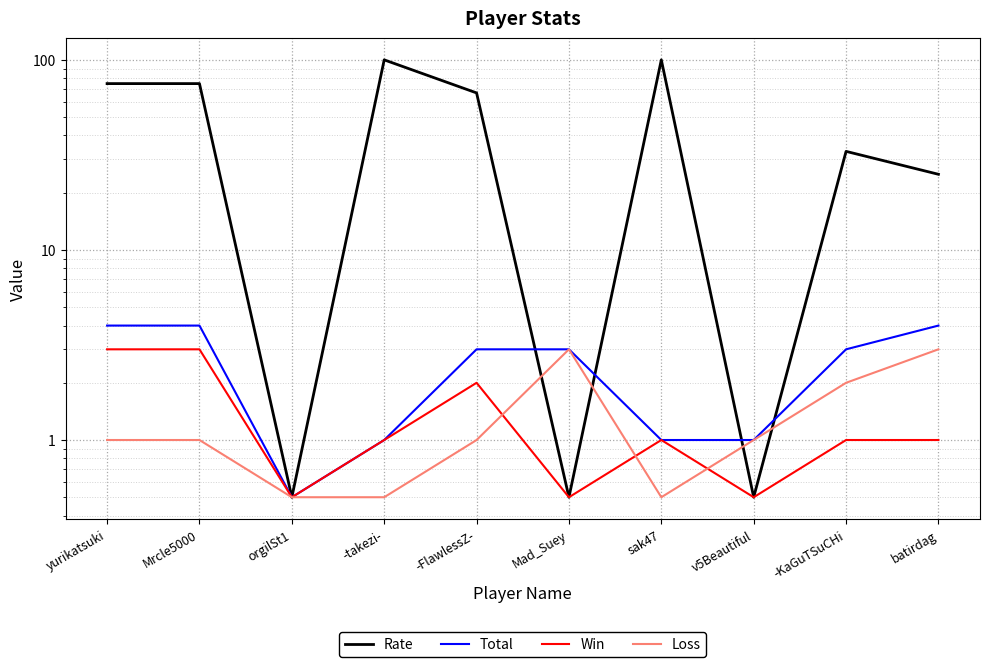

What is the difference between the maximum and minimum values in the Total series?

3.5